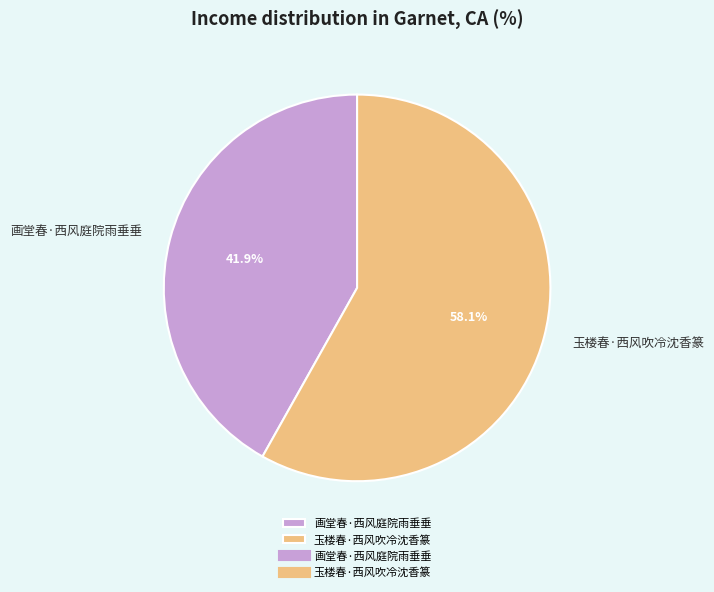

The 画堂春·西风庭院雨垂垂 slice represents 42% of the pie. True or false?

True